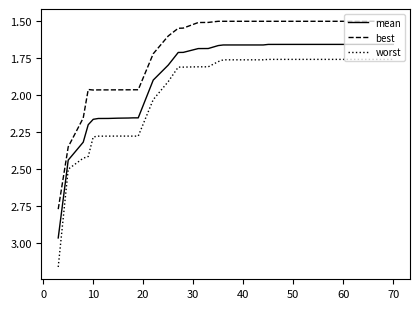

True or false: mean and best intersect in this chart.

False